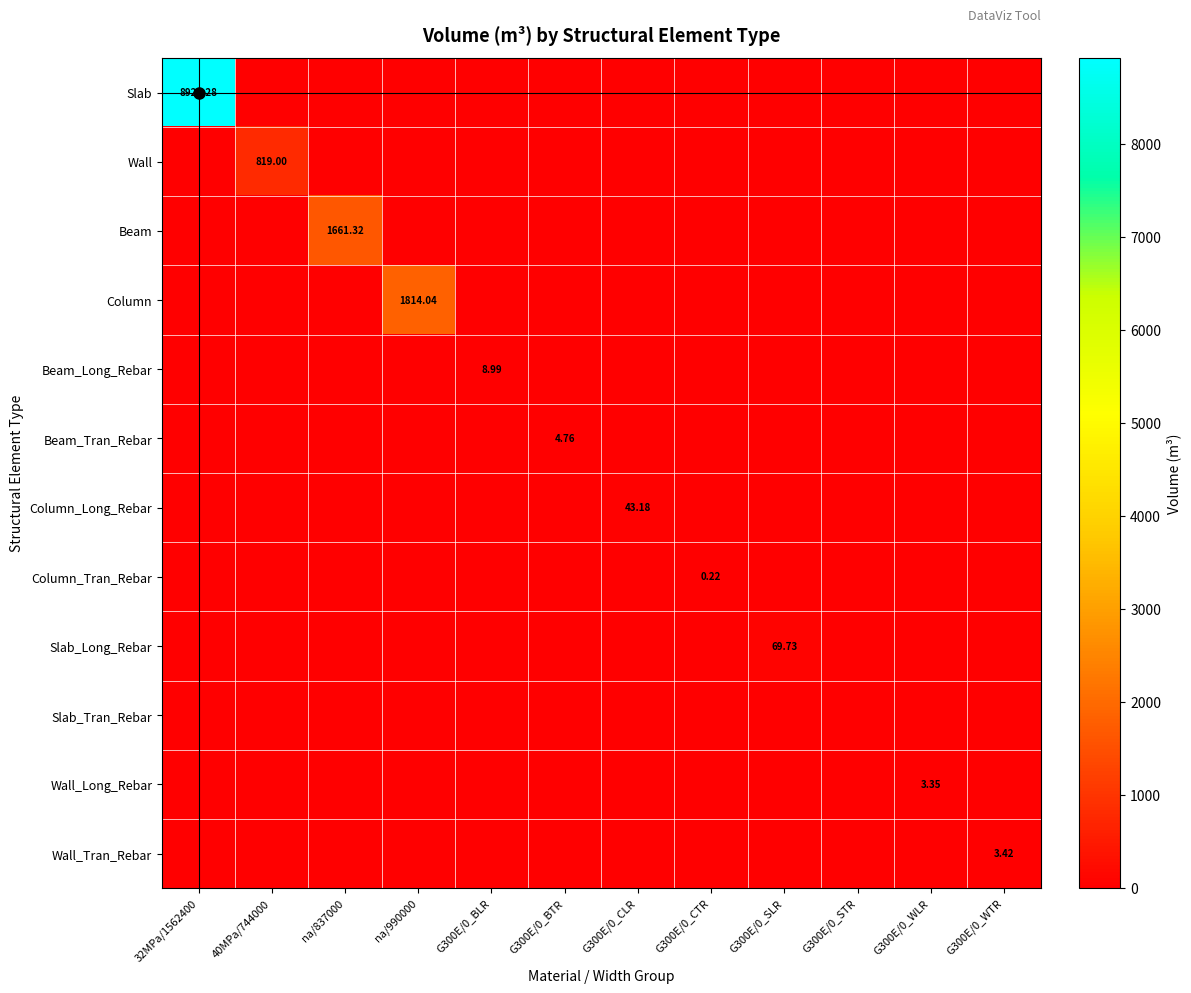

List the series in order of their peak value, lowest first.

Slab_Tran_Rebar, Column_Tran_Rebar, Wall_Long_Rebar, Wall_Tran_Rebar, Beam_Tran_Rebar, Beam_Long_Rebar, Column_Long_Rebar, Slab_Long_Rebar, Wall, Beam, Column, Slab